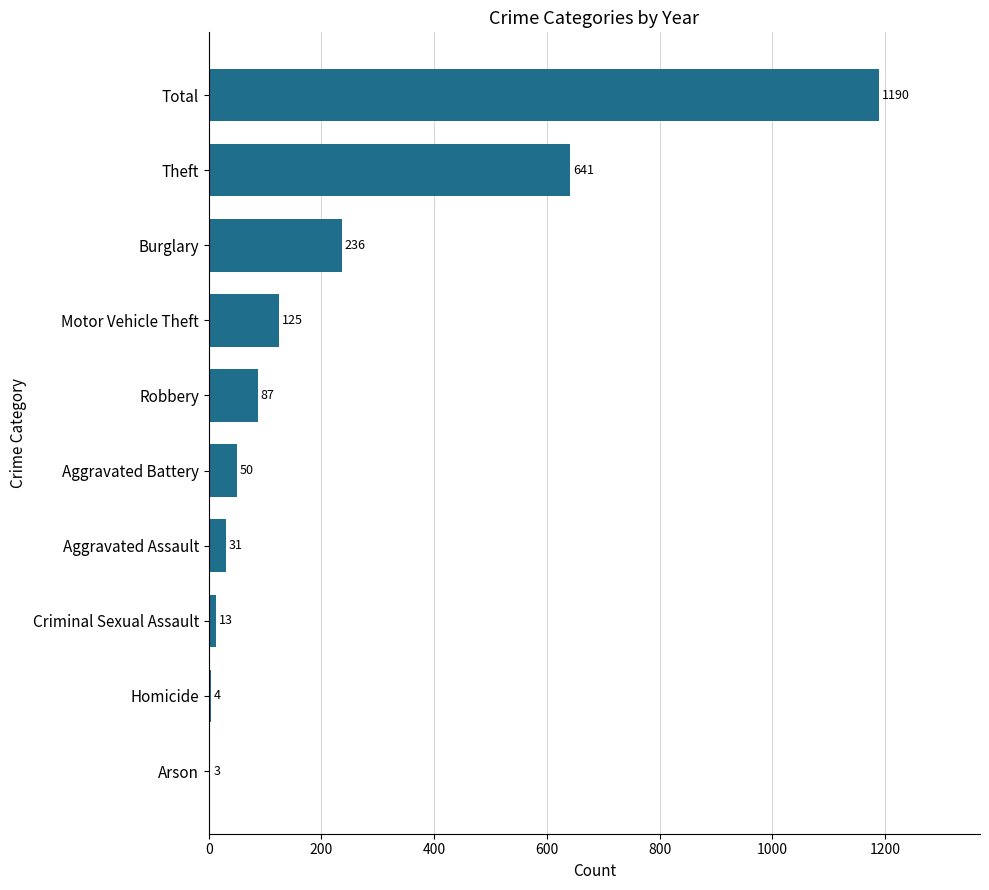

Reading bottom to top, extract all data points from this chart.

Arson=3	Homicide=4	Criminal Sexual Assault=13	Aggravated Assault=31	Aggravated Battery=50	Robbery=87	Motor Vehicle Theft=125	Burglary=236	Theft=641	Total=1190